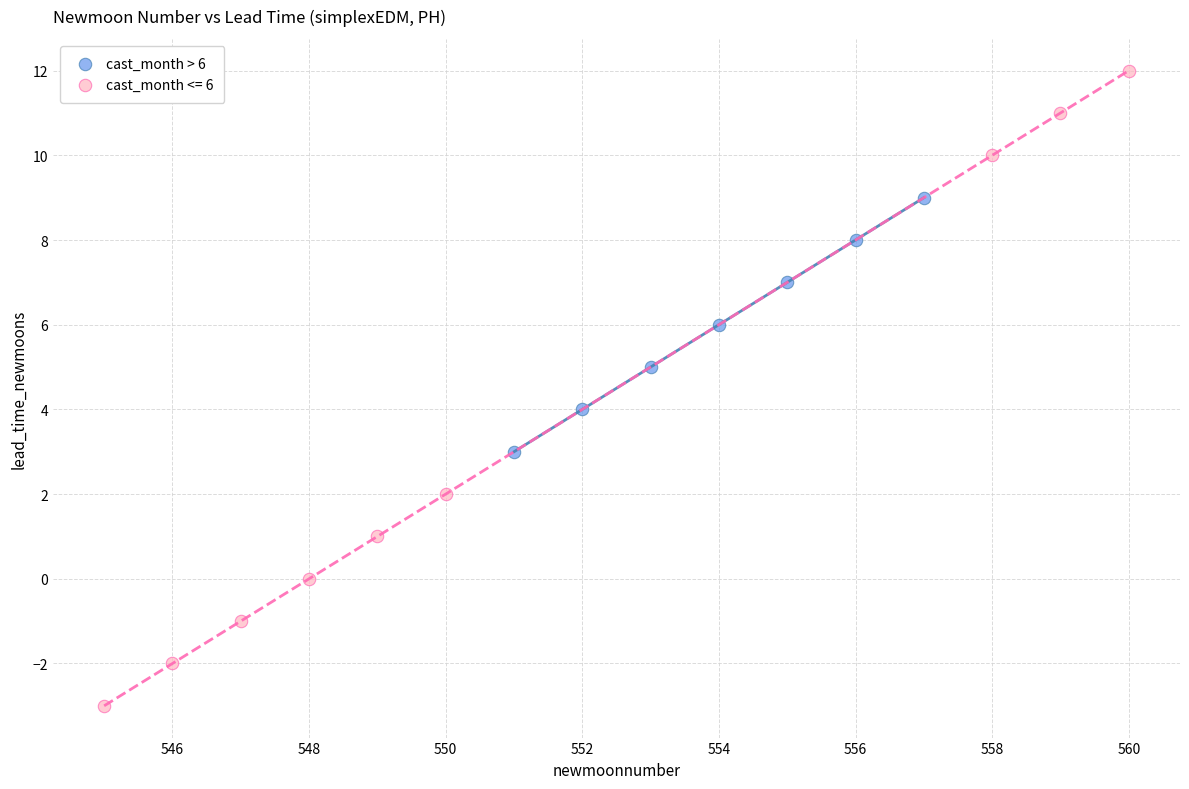

Which series reaches the maximum Y coordinate?

cast_month <= 6